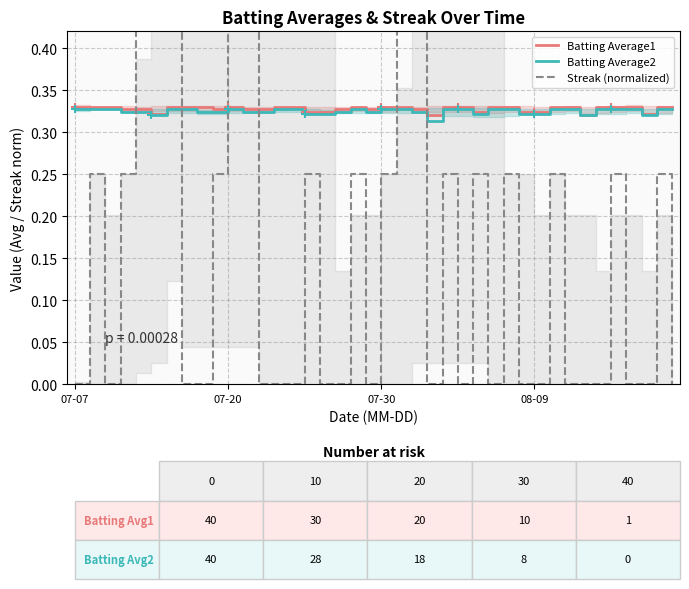

What is the sum of all Streak (normalized) values?

7.8